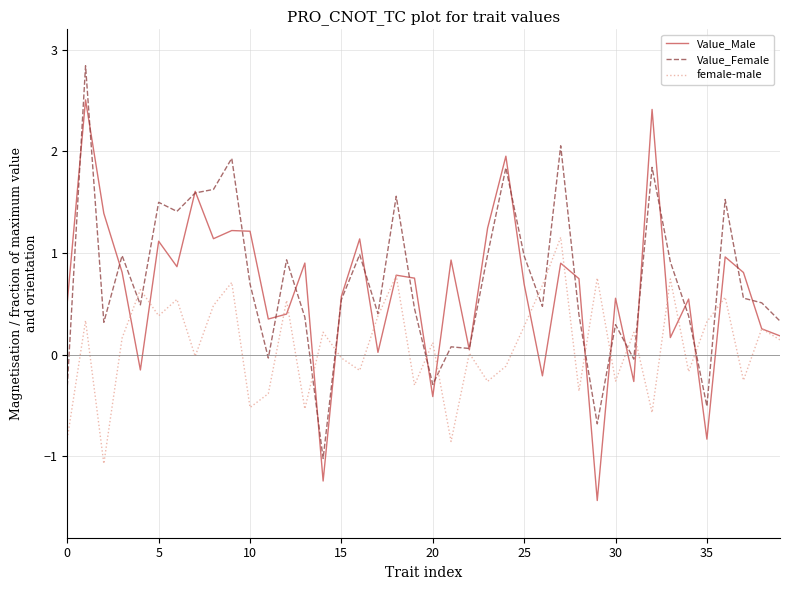

Rank the series by their maximum value, from highest to lowest.

Value_Female, Value_Male, female-male